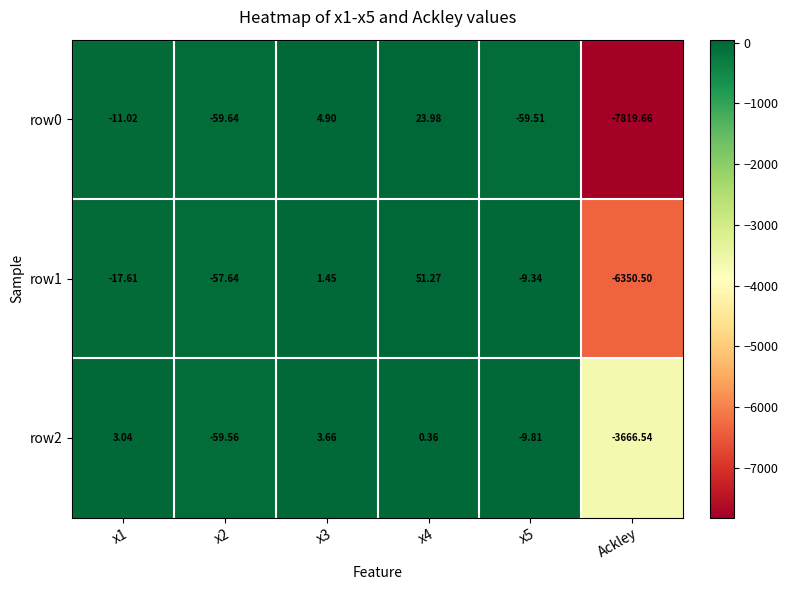

Which category has the lowest value in the row1 series?

Ackley